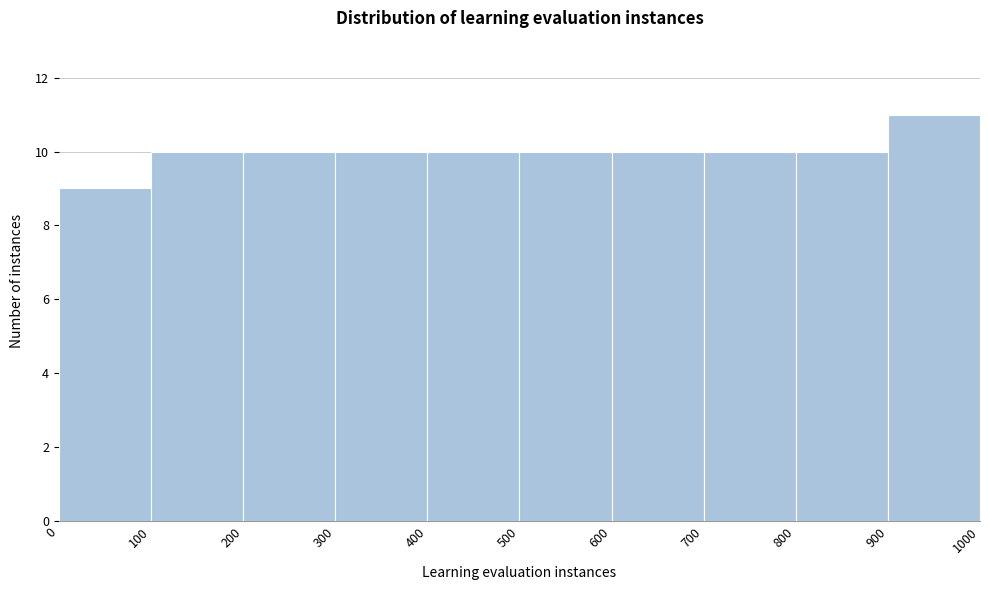

How tall is the bar that spans 900 to 1000 on the x-axis? The values are not printed on the chart, so give them approximately, as read against the axis.

11